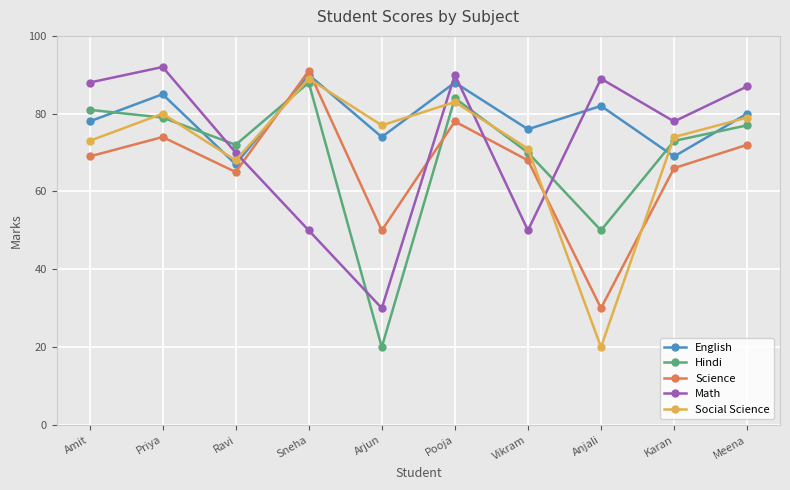

What is the average value of the Hindi series?

69